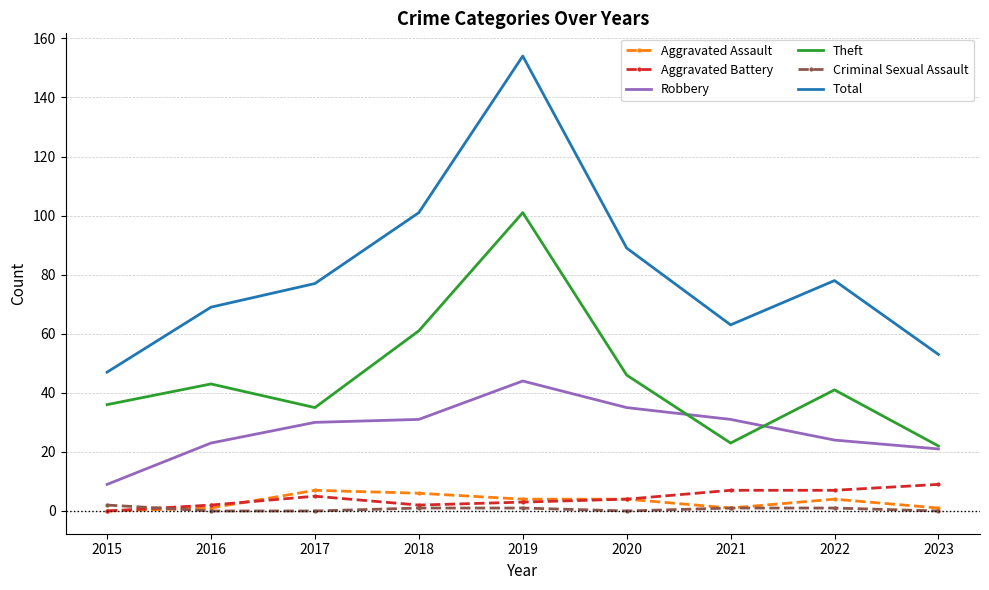

The Theft series shows 35 at 2017. True or false?

True